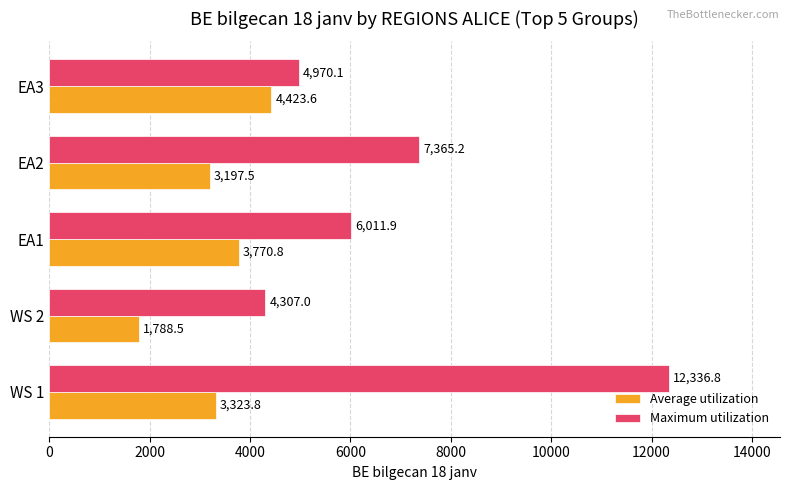

List the series in order of their peak value, lowest first.

Average utilization, Maximum utilization